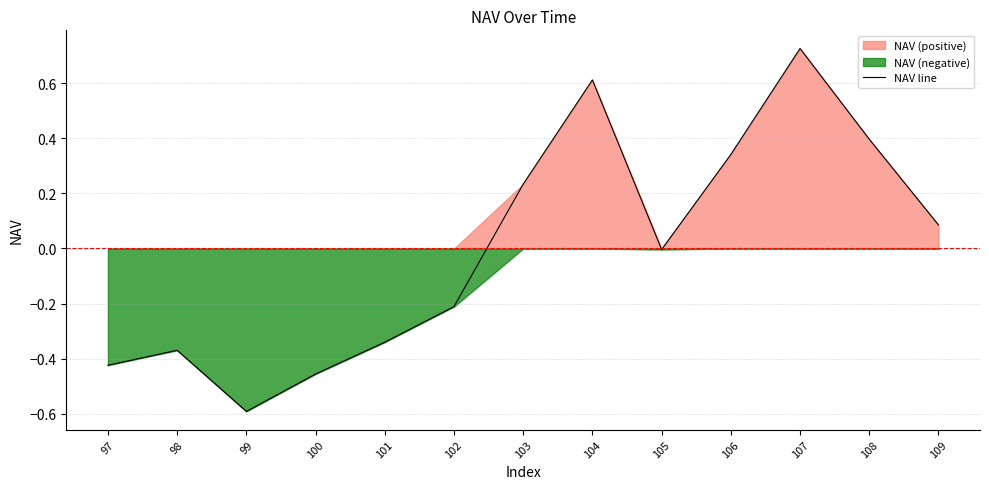

Between 104 and 107, which is larger?

107